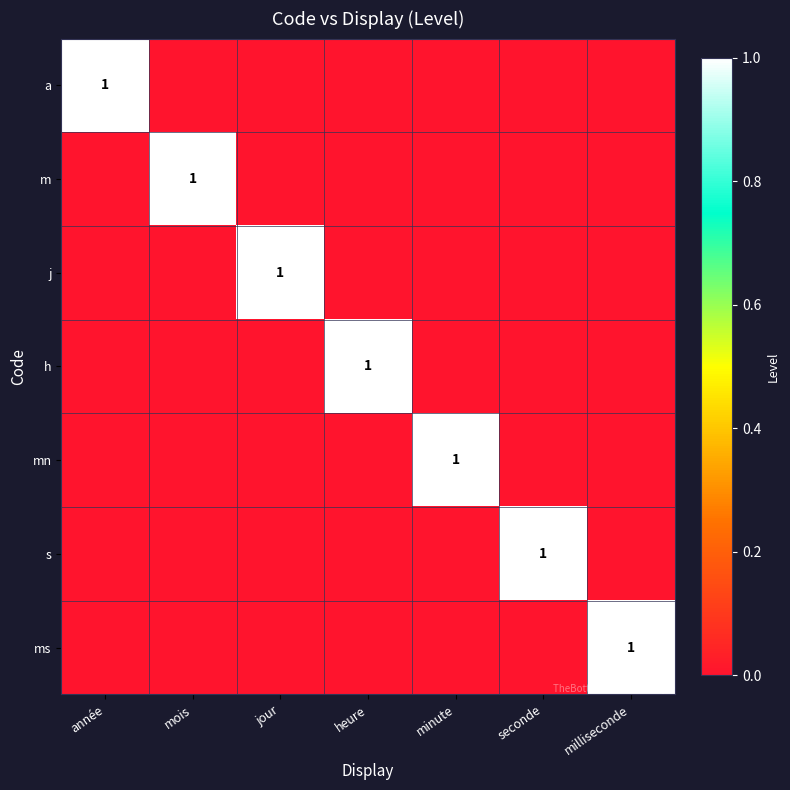

True or false: mn has a value of 1 at minute.

True